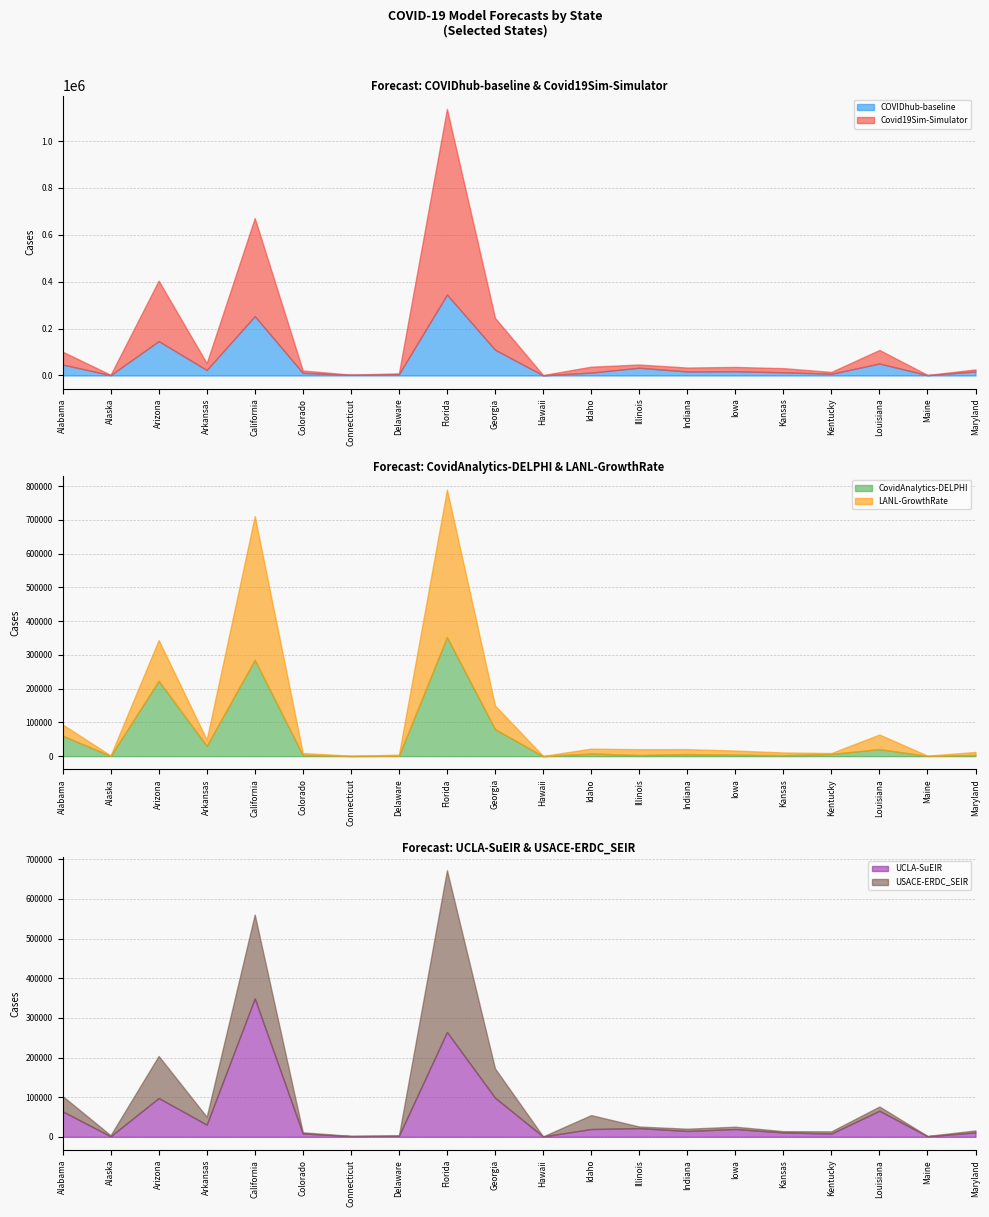

At which category is the sum across all series the highest?

Florida